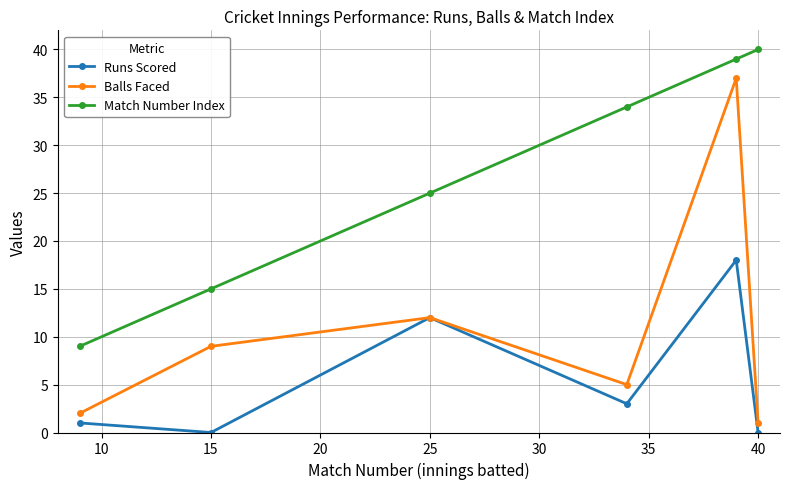

What is the value of the Balls Faced point at the 2nd from the left?

9